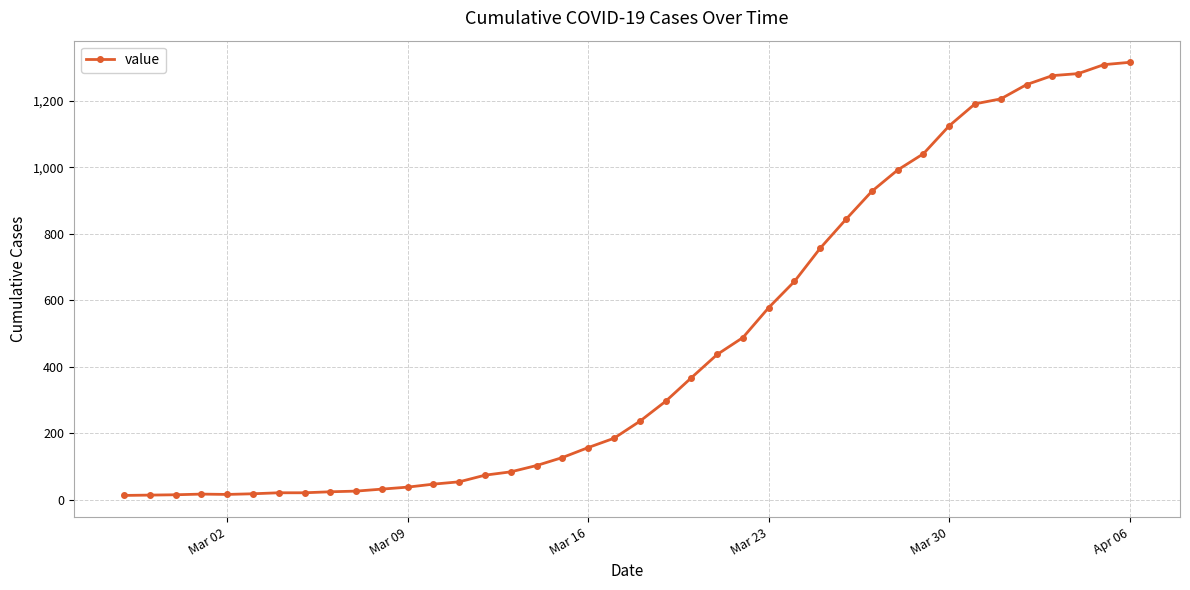

What is the sum of all values?

18661